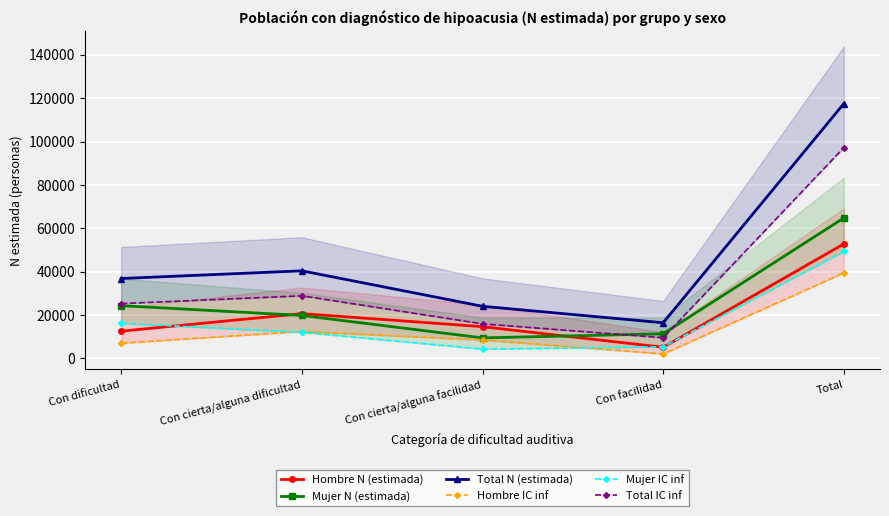

What is the difference between the maximum and minimum values in the Total N (estimada) series?

101142